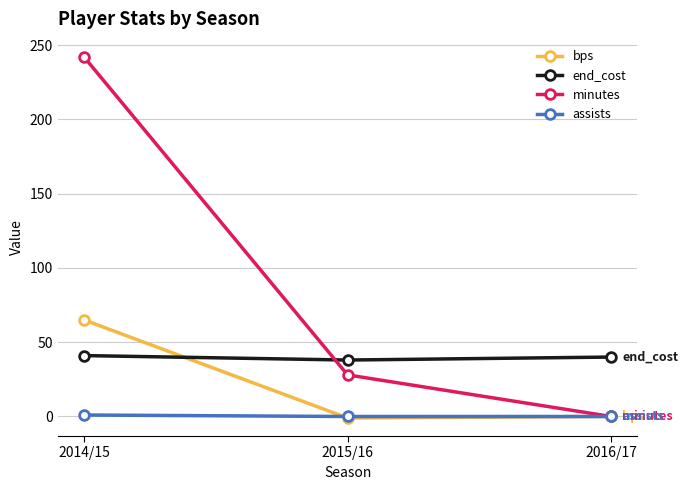

At which label does bps first exceed 0?

2014/15